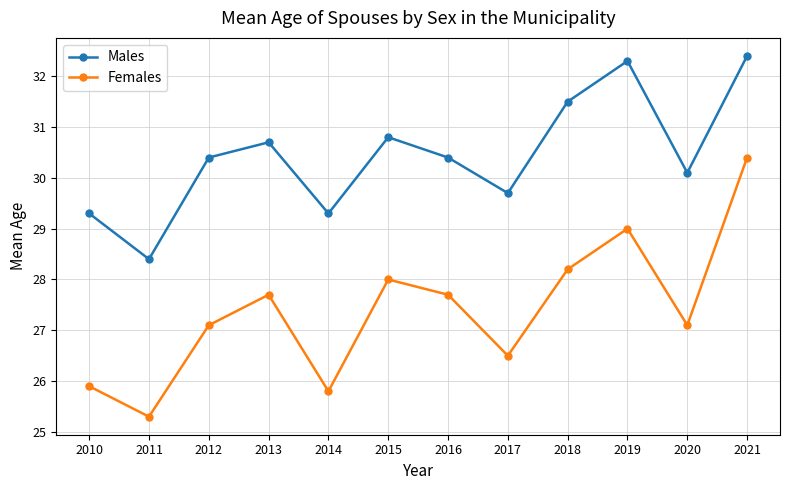

What is the value of the Males point at the 7th from the left?

30.4